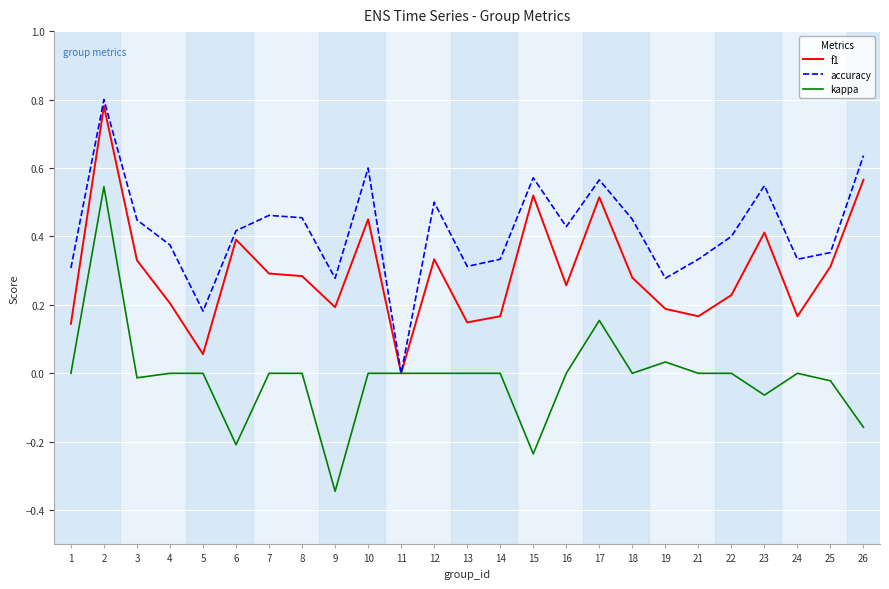

Count the accuracy values in the range 0 to 1.

25